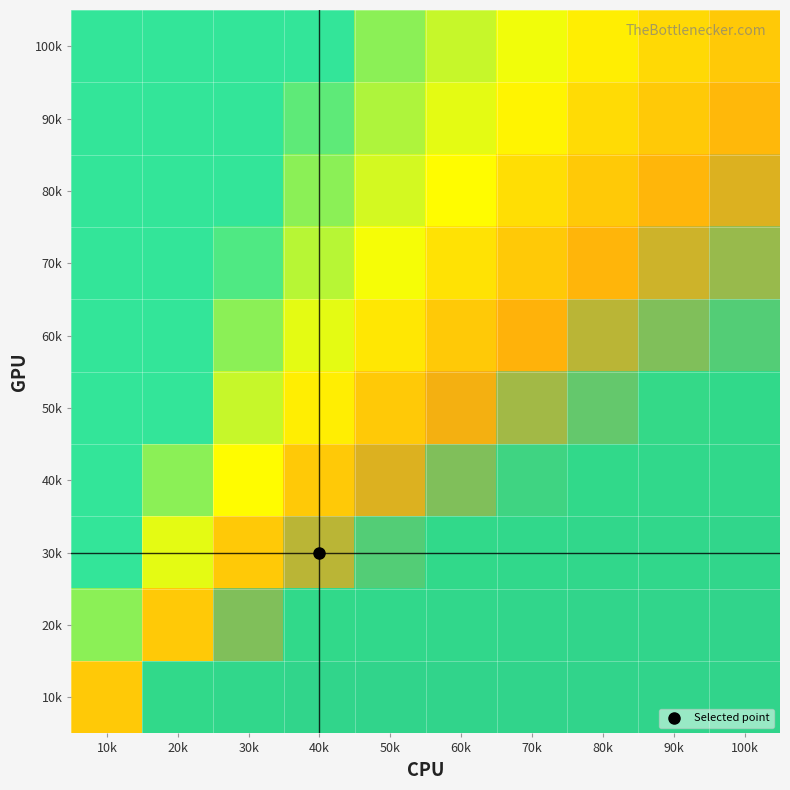

Reading left to right, what are all the values shown in this chart?

10k: 10k=1.0	20k=0.5	30k=0.3	40k=0.2	50k=0.2	60k=0.2	70k=0.1	80k=0.1	90k=0.1	100k=0.1
20k: 10k=2.0	20k=1.0	30k=0.7	40k=0.5	50k=0.4	60k=0.3	70k=0.3	80k=0.2	90k=0.2	100k=0.2
30k: 10k=3.0	20k=1.5	30k=1.0	40k=0.8	50k=0.6	60k=0.5	70k=0.4	80k=0.4	90k=0.3	100k=0.3
40k: 10k=4.0	20k=2.0	30k=1.3	40k=1.0	50k=0.8	60k=0.7	70k=0.6	80k=0.5	90k=0.4	100k=0.4
50k: 10k=5.0	20k=2.5	30k=1.7	40k=1.2	50k=1.0	60k=0.8	70k=0.7	80k=0.6	90k=0.6	100k=0.5
60k: 10k=6.0	20k=3.0	30k=2.0	40k=1.5	50k=1.2	60k=1.0	70k=0.9	80k=0.8	90k=0.7	100k=0.6
70k: 10k=7.0	20k=3.5	30k=2.3	40k=1.8	50k=1.4	60k=1.2	70k=1.0	80k=0.9	90k=0.8	100k=0.7
80k: 10k=8.0	20k=4.0	30k=2.7	40k=2.0	50k=1.6	60k=1.3	70k=1.1	80k=1.0	90k=0.9	100k=0.8
90k: 10k=9.0	20k=4.5	30k=3.0	40k=2.2	50k=1.8	60k=1.5	70k=1.3	80k=1.1	90k=1.0	100k=0.9
100k: 10k=10.0	20k=5.0	30k=3.3	40k=2.5	50k=2.0	60k=1.7	70k=1.4	80k=1.2	90k=1.1	100k=1.0